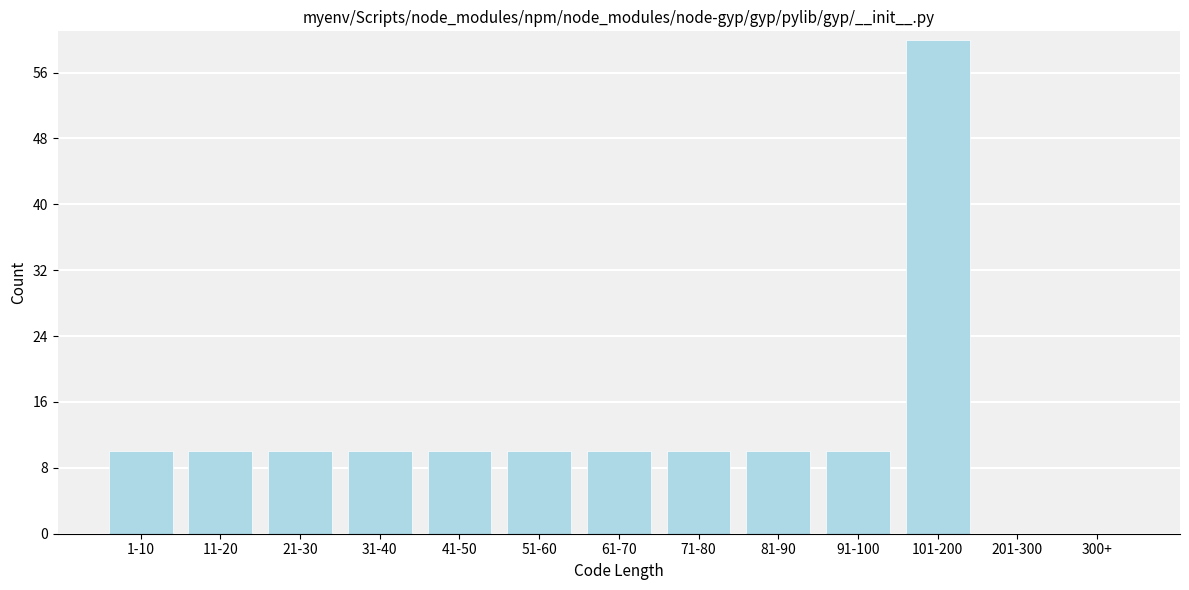

Reading left to right, what are all the values shown in this chart?

1-10=10	11-20=10	21-30=10	31-40=10	41-50=10	51-60=10	61-70=10	71-80=10	81-90=10	91-100=10	101-200=60	201-300=0	300+=0